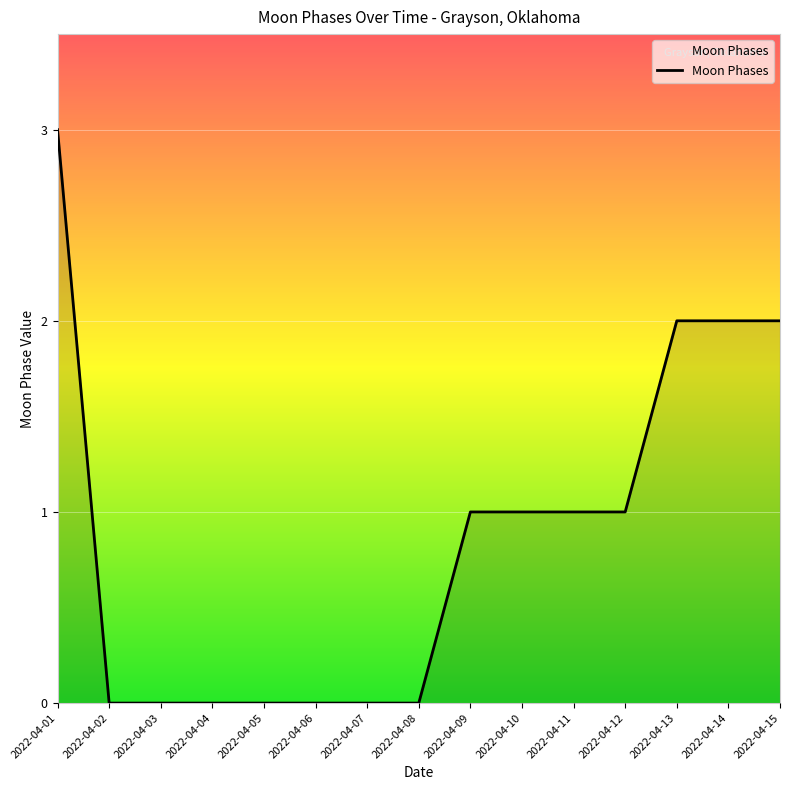

What is the change in value from 2022-04-04 to 2022-04-10?

+1